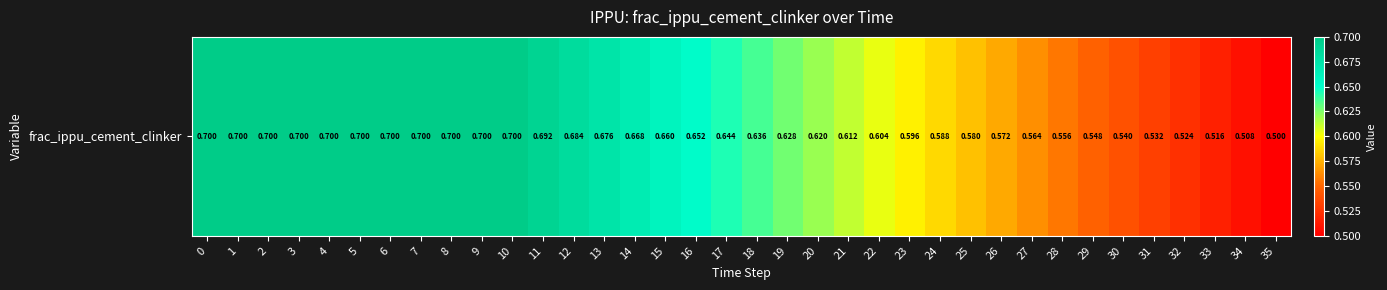

Reading right to left, what are all the values shown in this chart?

35=0.5	34=0.5	33=0.5	32=0.5	31=0.5	30=0.5	29=0.5	28=0.6	27=0.6	26=0.6	25=0.6	24=0.6	23=0.6	22=0.6	21=0.6	20=0.6	19=0.6	18=0.6	17=0.6	16=0.7	15=0.7	14=0.7	13=0.7	12=0.7	11=0.7	10=0.7	9=0.7	8=0.7	7=0.7	6=0.7	5=0.7	4=0.7	3=0.7	2=0.7	1=0.7	0=0.7